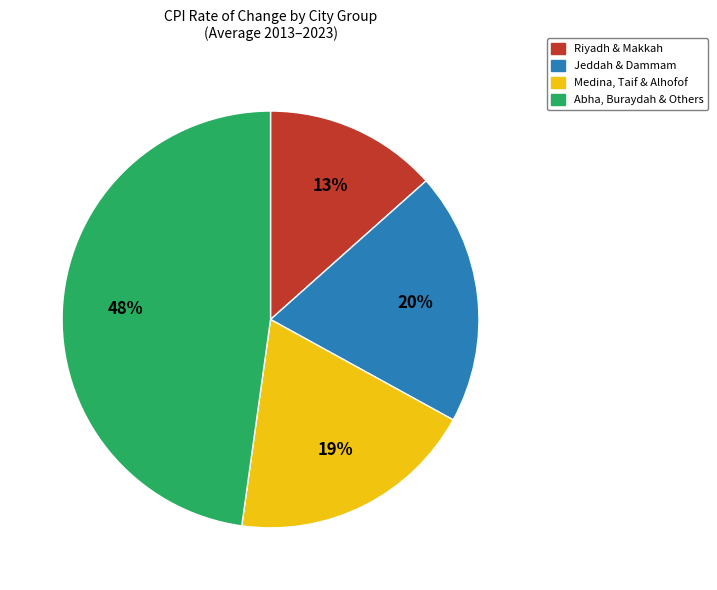

Is there a majority slice in this chart?

No